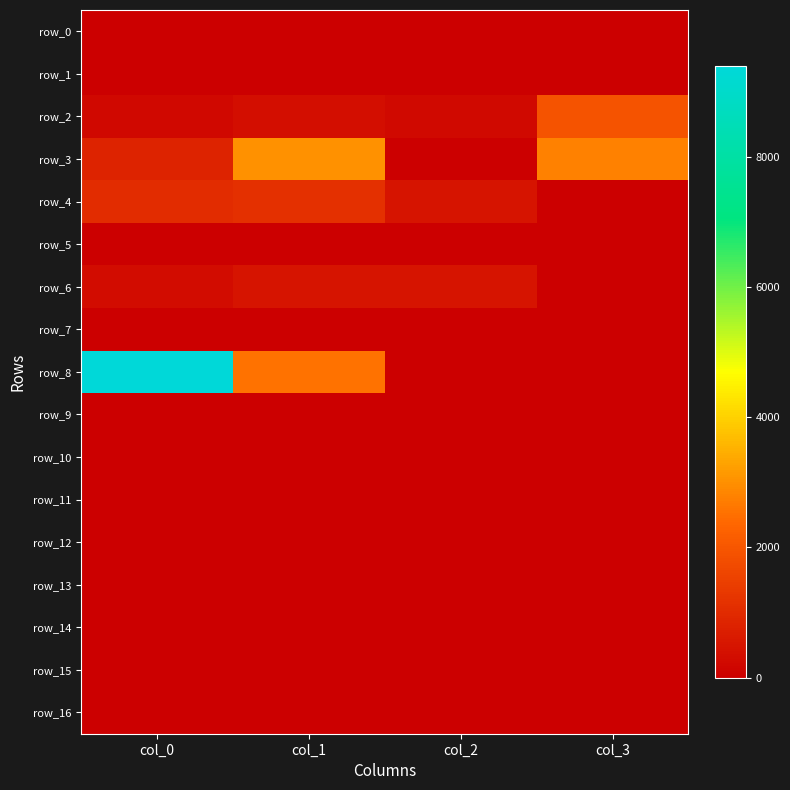

True or false: row_14 has a value of 0.0 at col_1.

True